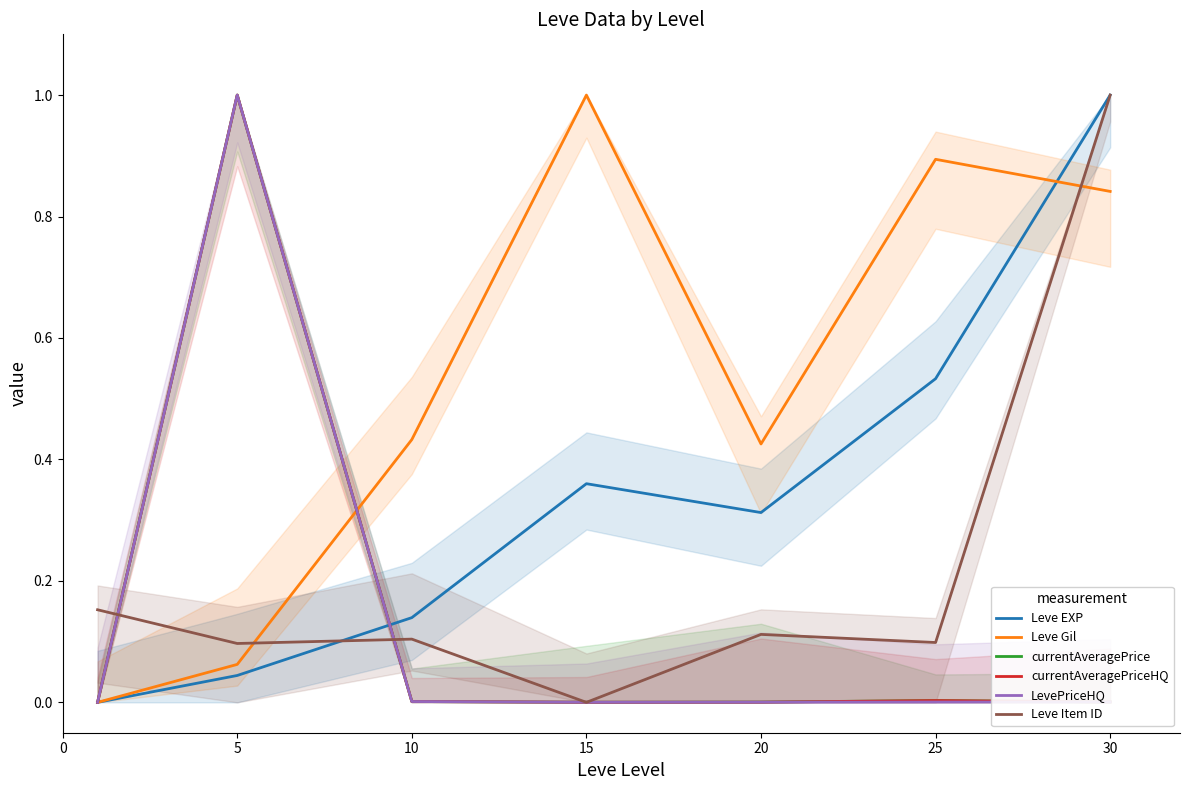

Which series changed the most between 0 and 15?

Leve Gil